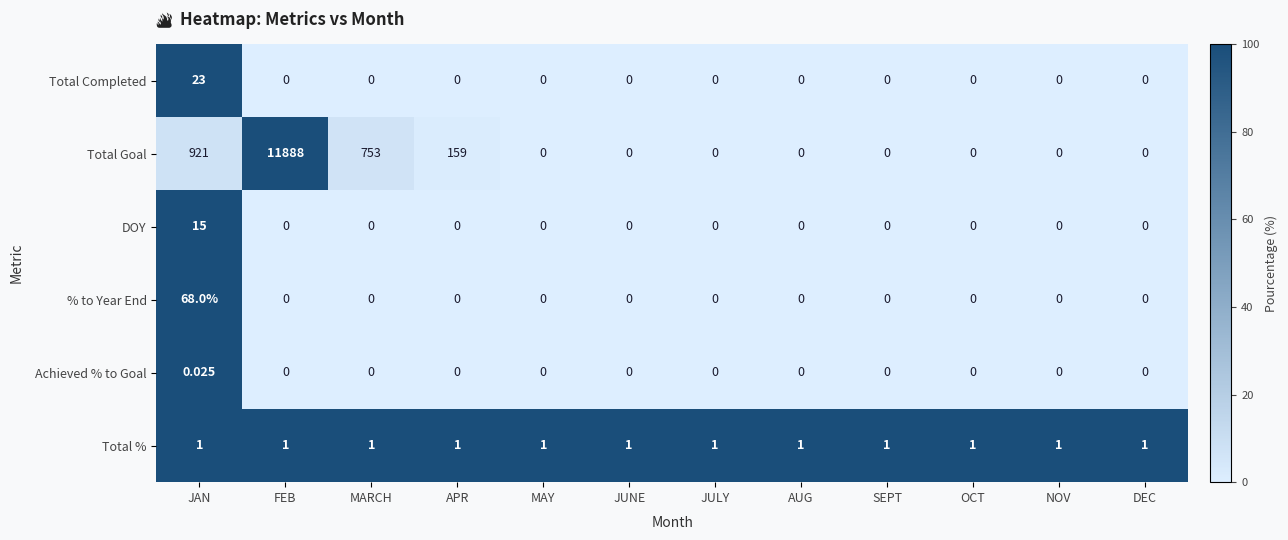

Which series has the largest range (max minus min)?

Total Goal